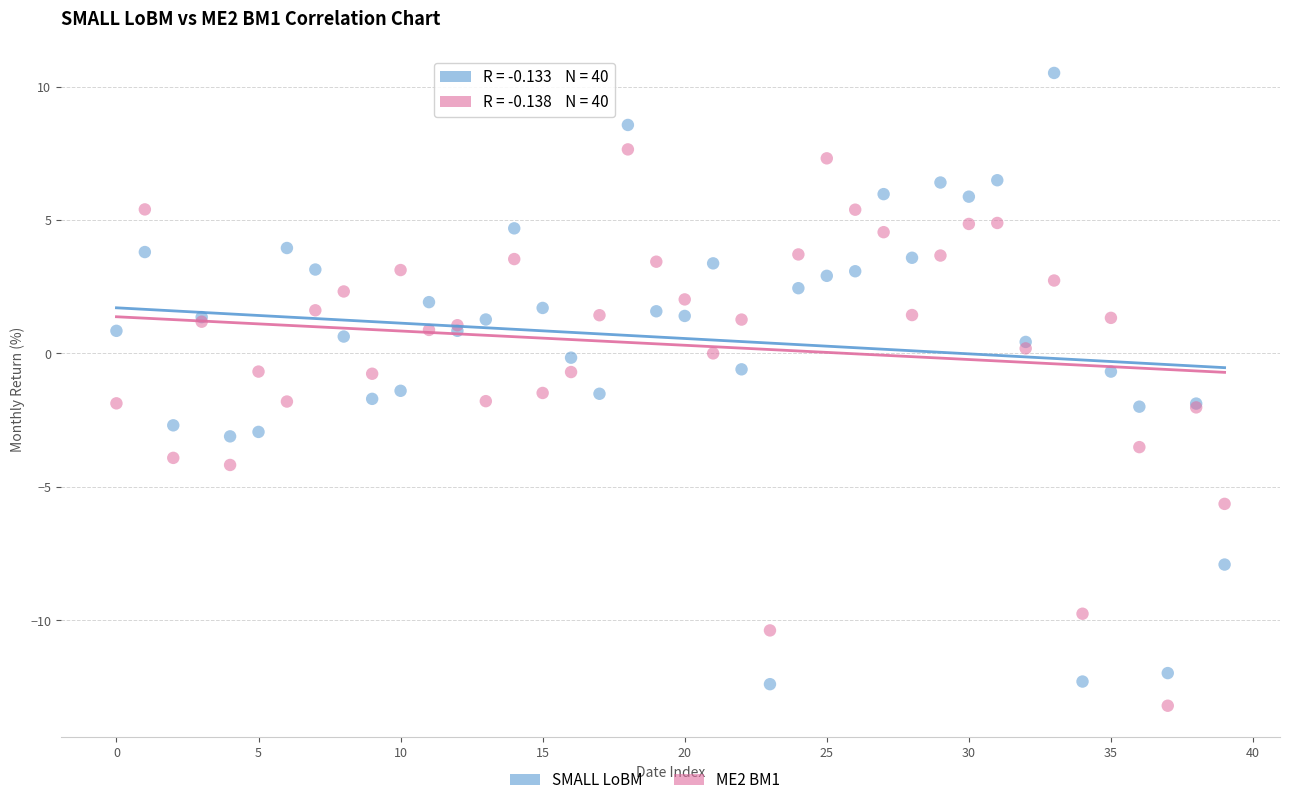

Which series has the largest Y range (max minus min)?

SMALL LoBM